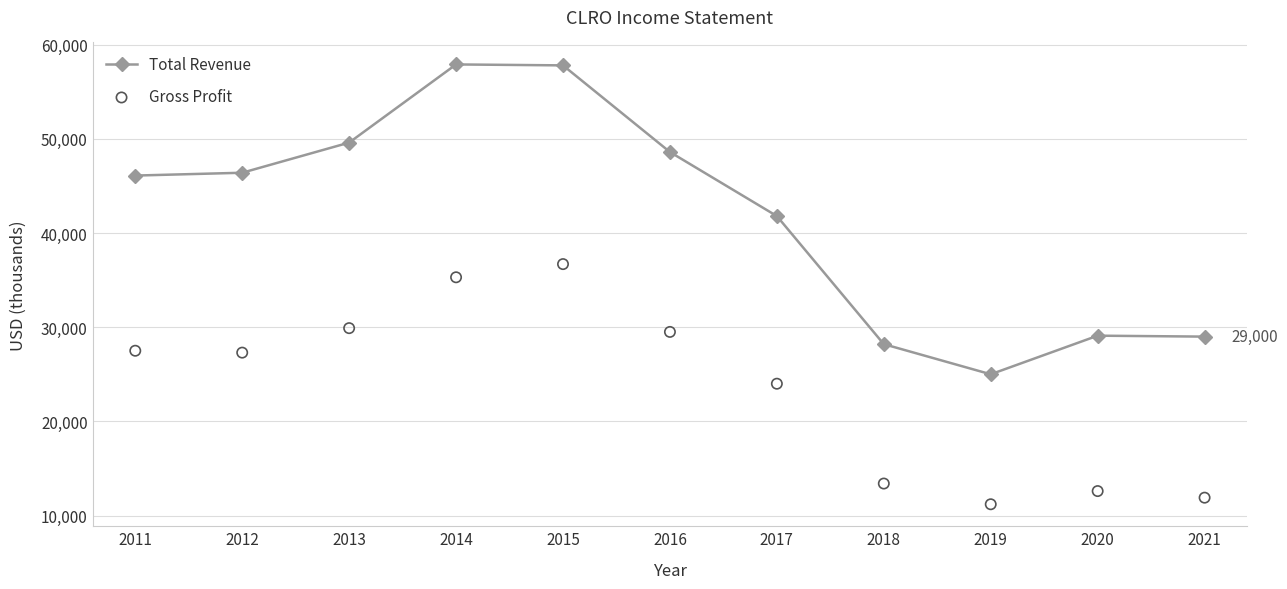

Which series has the widest spread of Y values?

Total Revenue